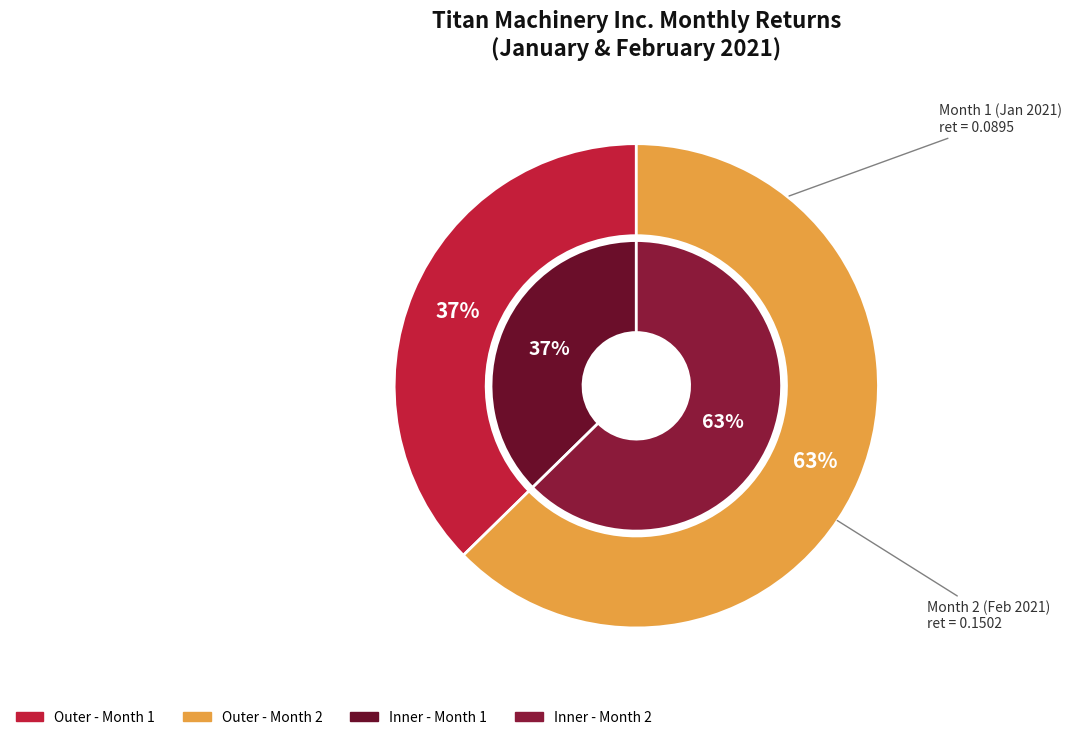

What is the smallest slice in the pie chart?

Month 1